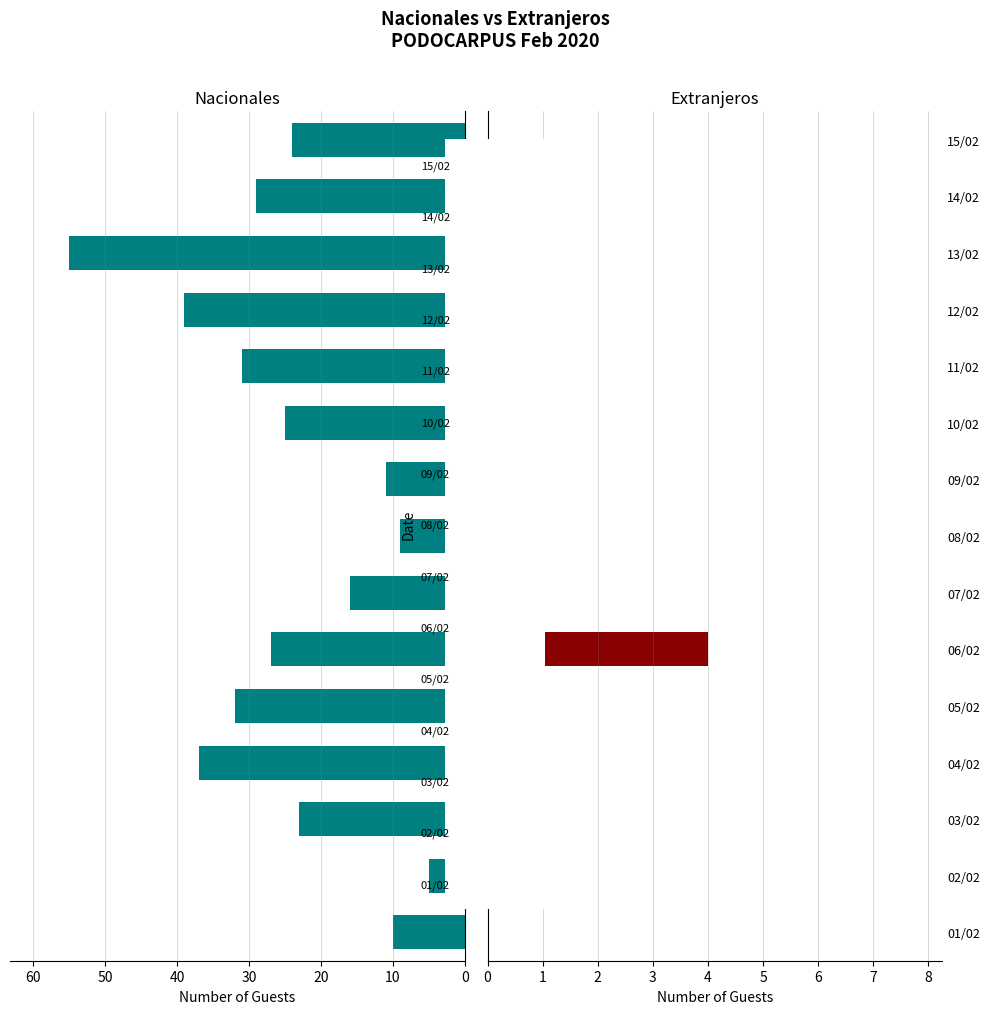

Is it true that nacionales equals 16 at 09/02?

False